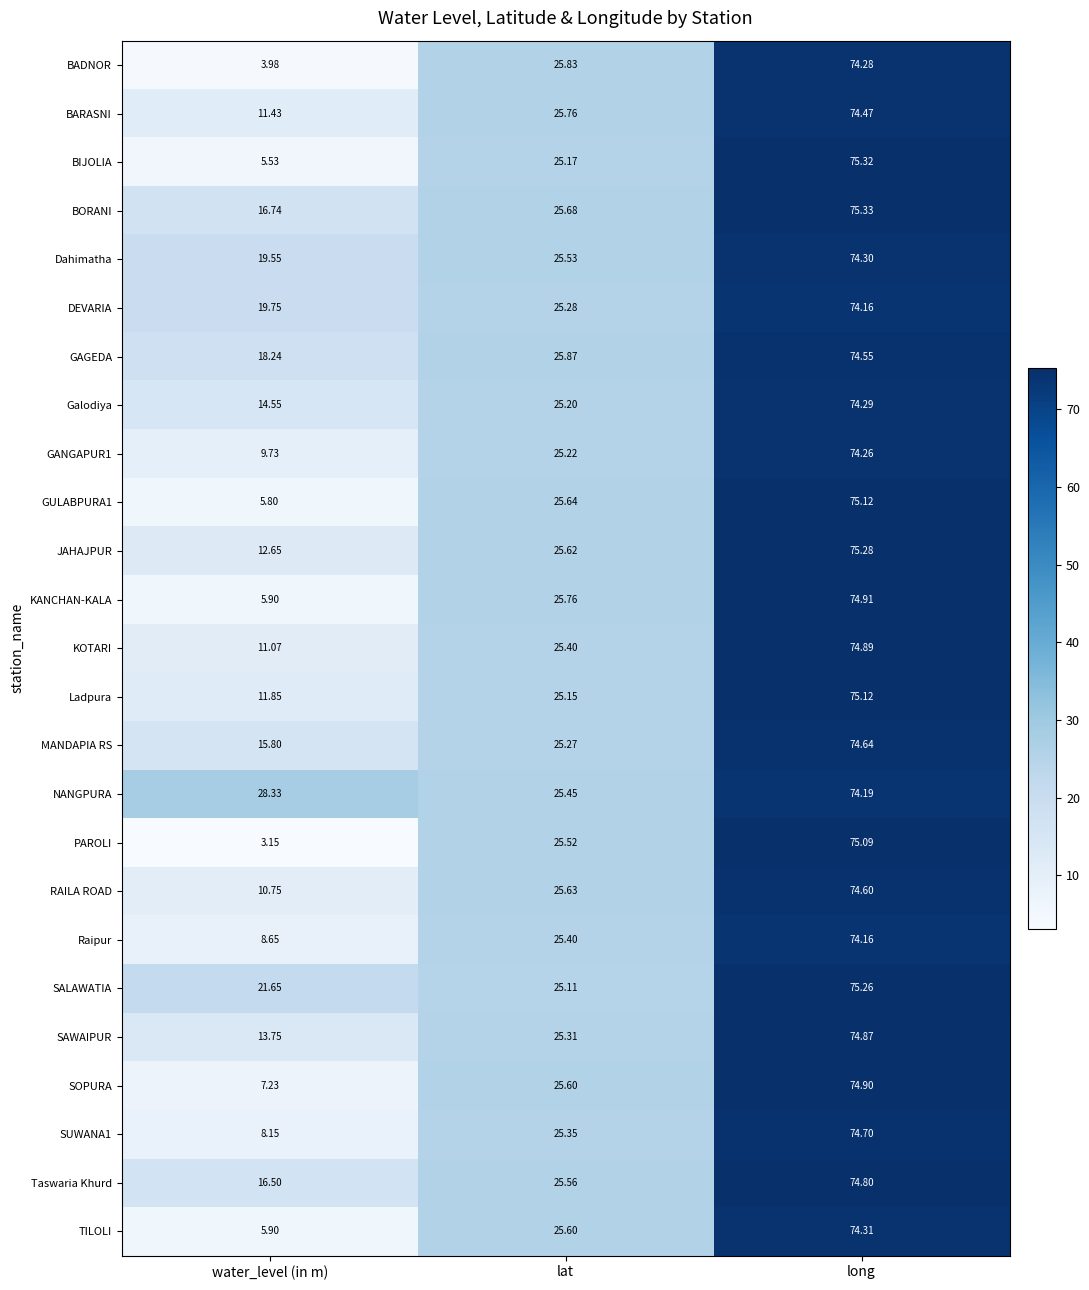

Rank the categories by KANCHAN-KALA value from lowest to highest.

water_level (in m), lat, long